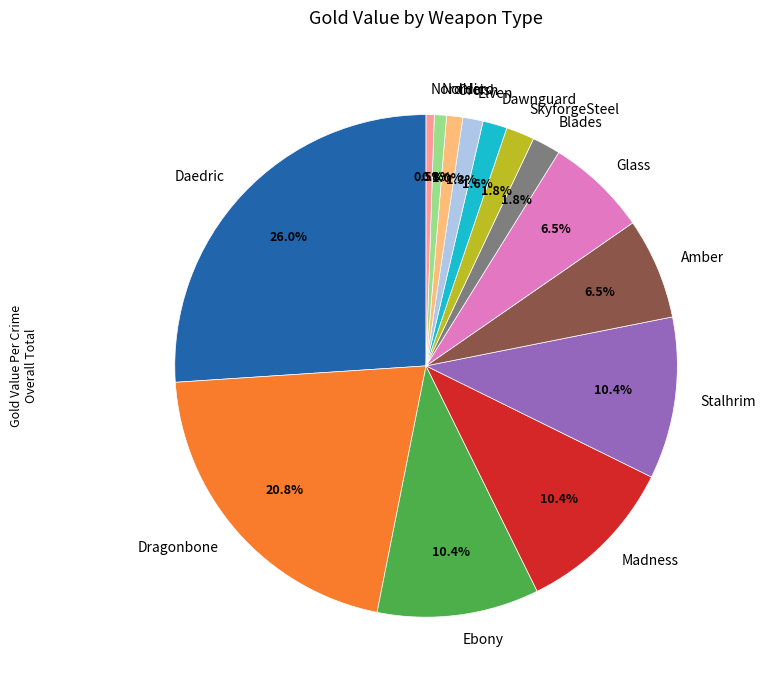

What percentage is the Dawnguard slice, to the nearest percent?

2%